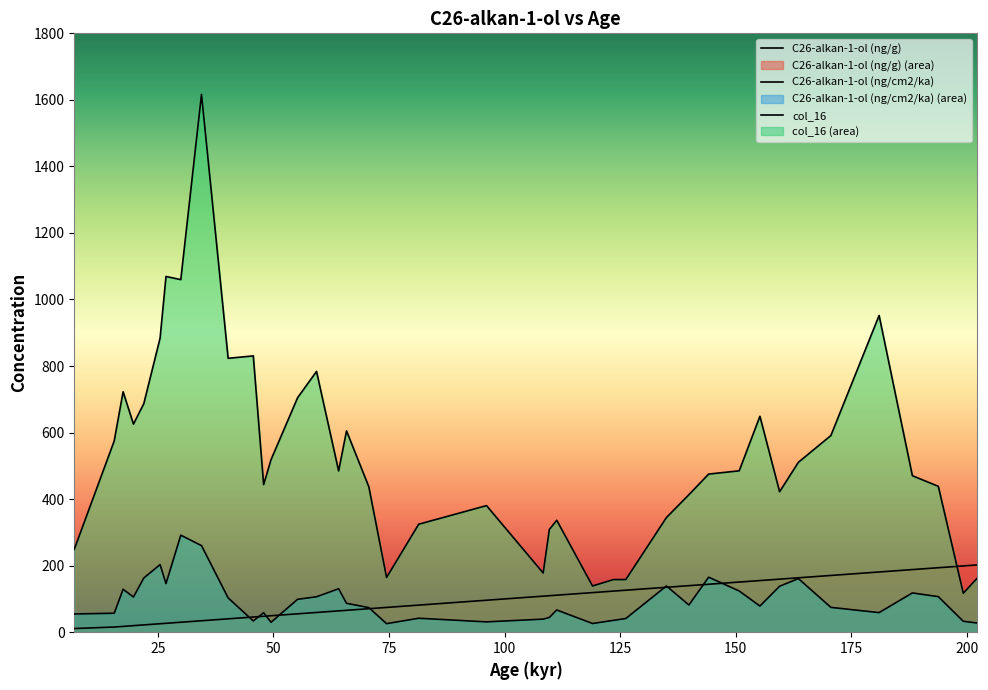

List the series in order of their peak value, lowest first.

C26-alkan-1-ol (ng/g), C26-alkan-1-ol (ng/cm2/ka), col_16